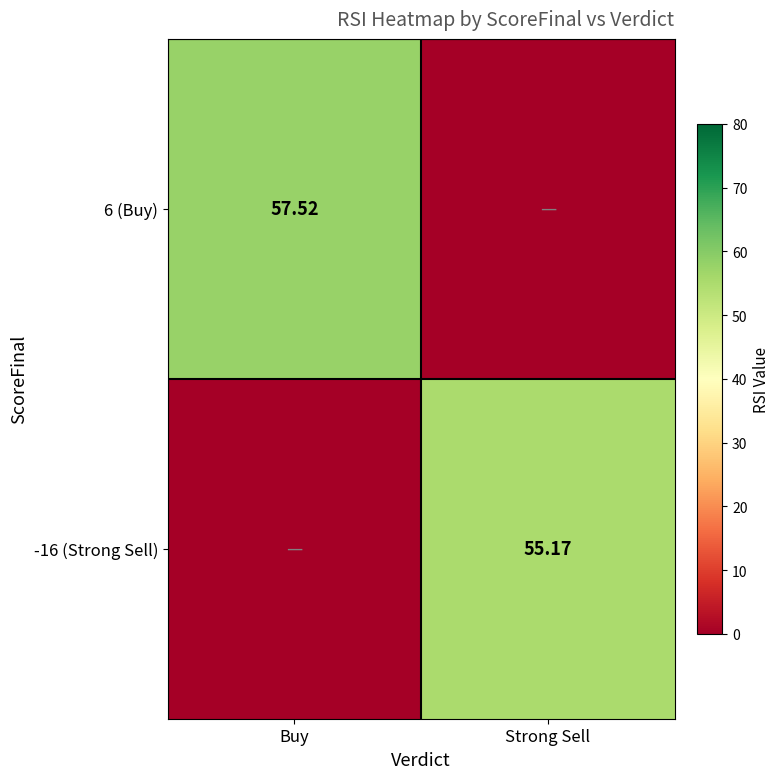

How many distinct data groups are displayed?

2